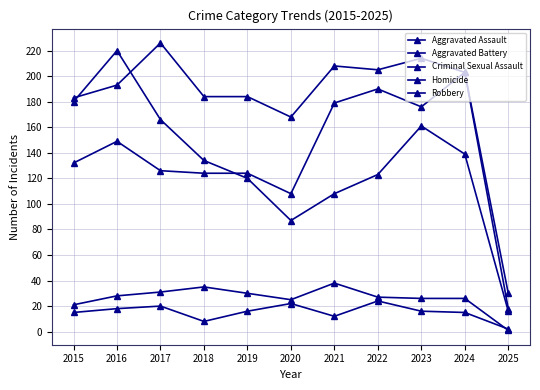

What is the difference between the Criminal Sexual Assault values at 2021 and 2020?

13